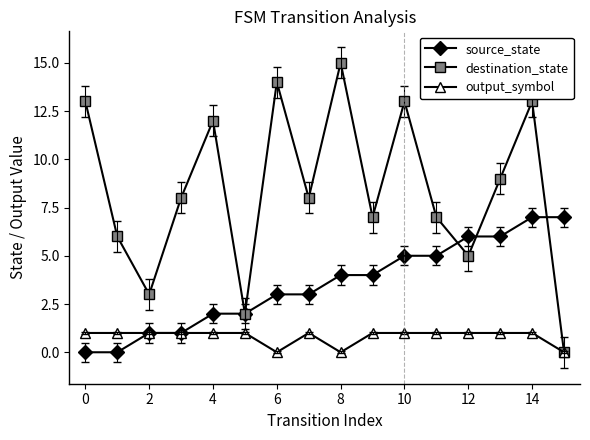

True or false: output_symbol has more than 0 interior local peaks.

True